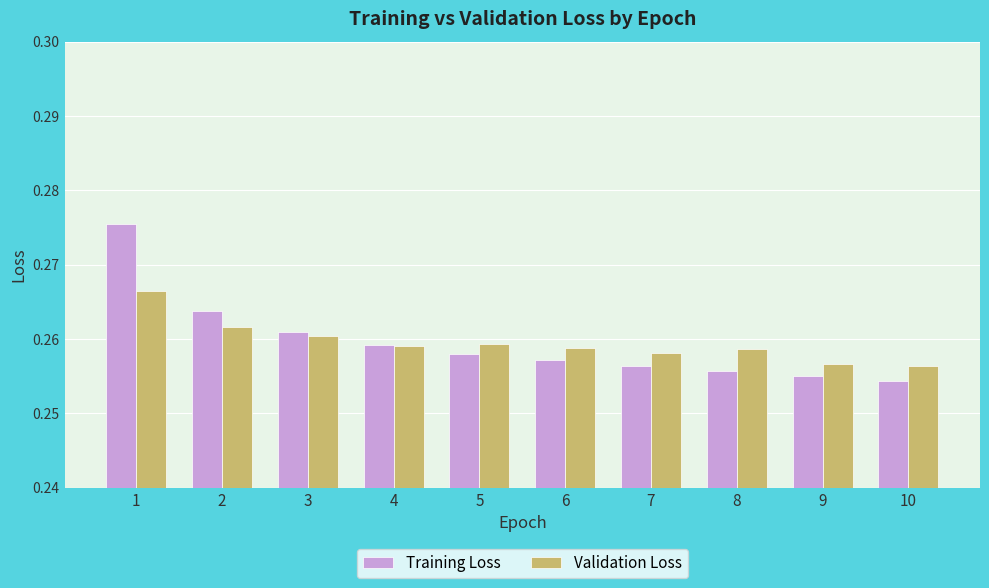

The value of Training Loss at 6 is 0.1. True or false?

False